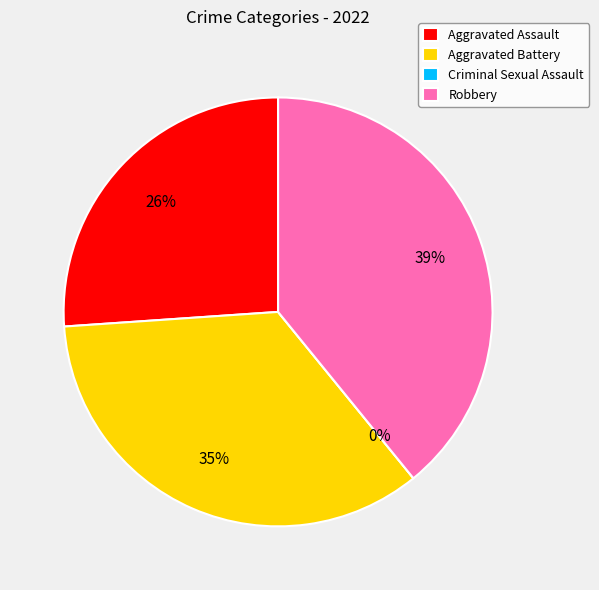

The Robbery slice represents 31% of the pie. True or false?

False